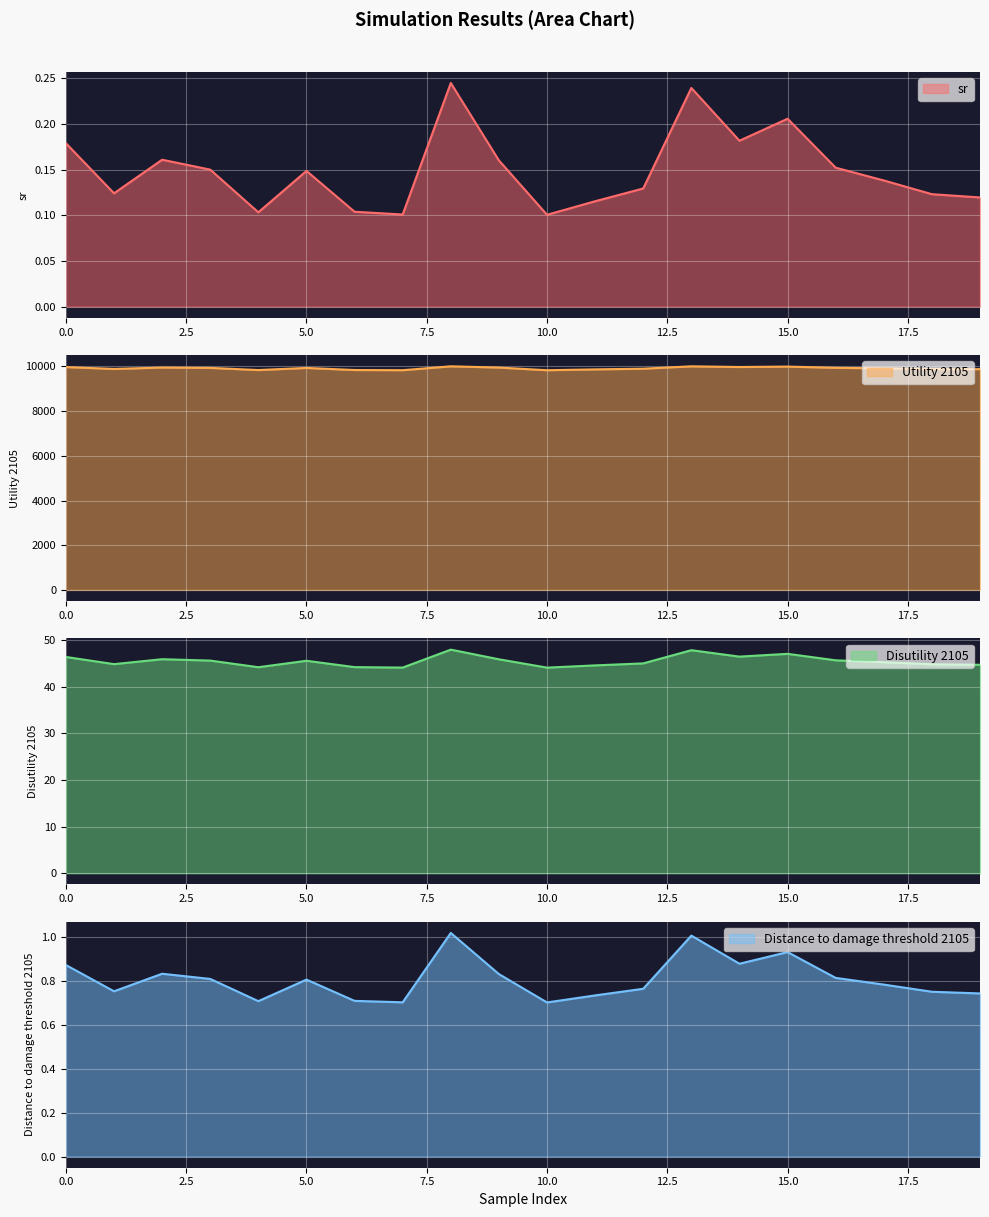

What is the difference between the highest and lowest values at 19?

9880.0